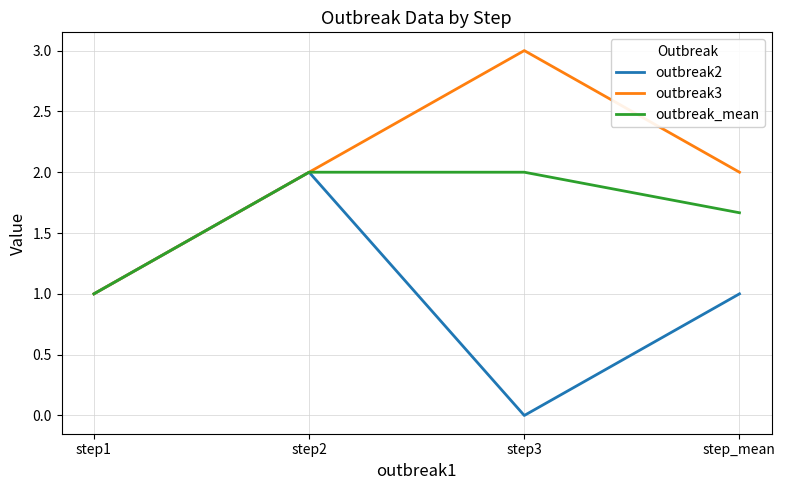

What is the spread (max minus min) of values at step3?

3.0